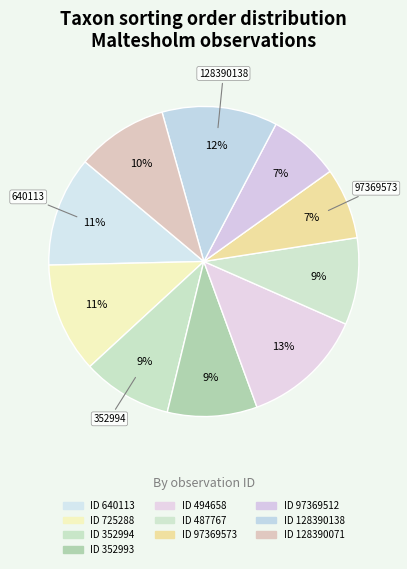

How many segments does this pie chart have?

10